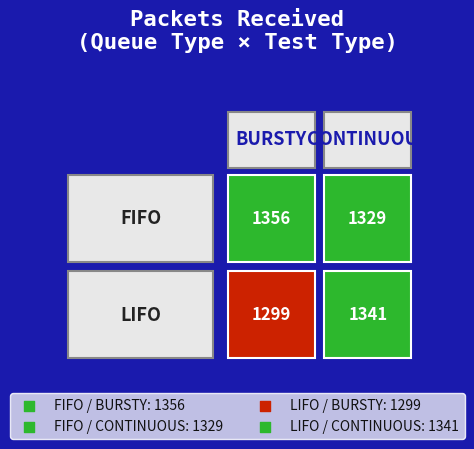

Between BURSTY and CONTINUOUS, which series saw the biggest shift?

LIFO